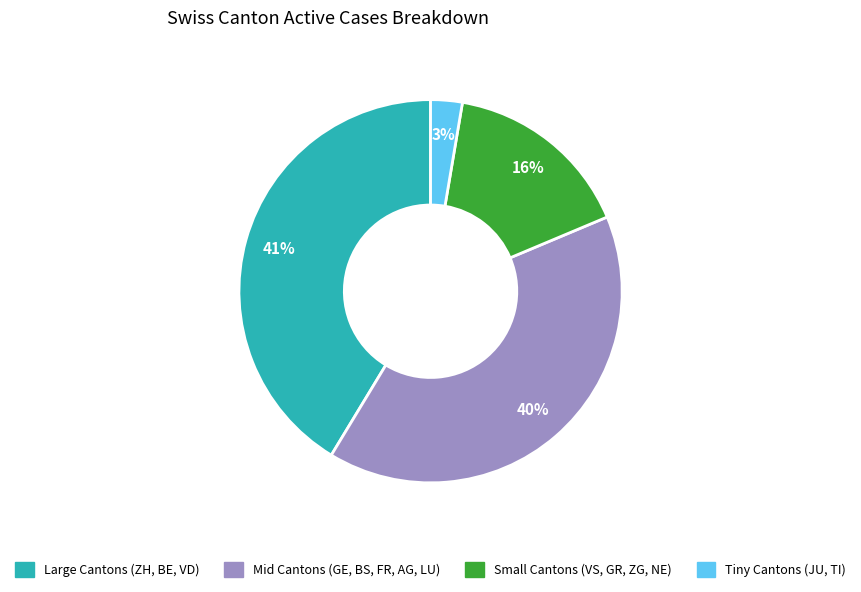

Is there any slice that represents more than half of the pie?

No